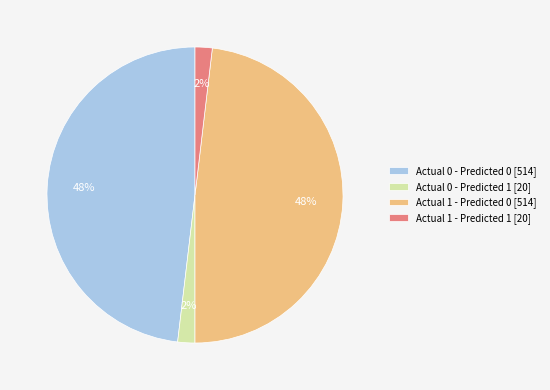

To the nearest percent, what percentage of the pie is Actual 0 - Predicted 1 [20]?

2%